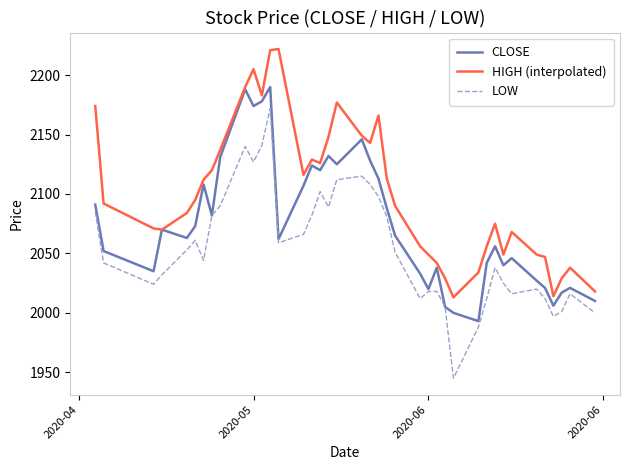

Which series has the largest total across all categories?

HIGH (interpolated)